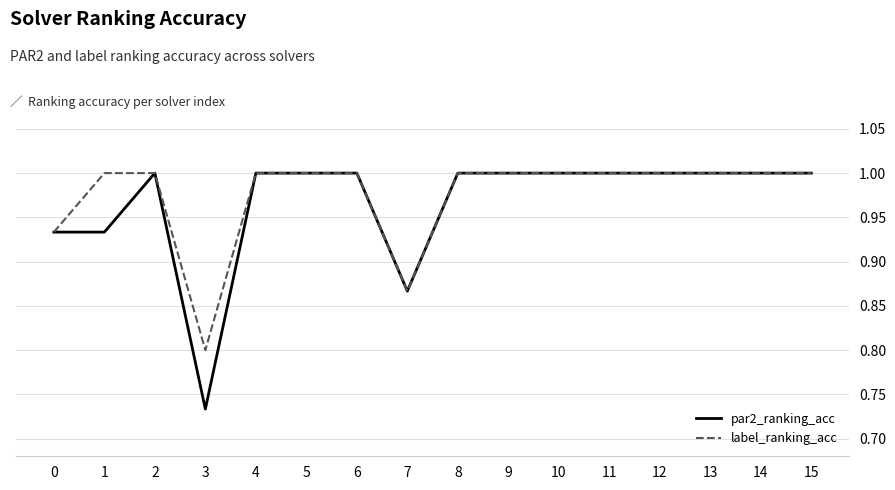

At which label does par2_ranking_acc reach its minimum?

3